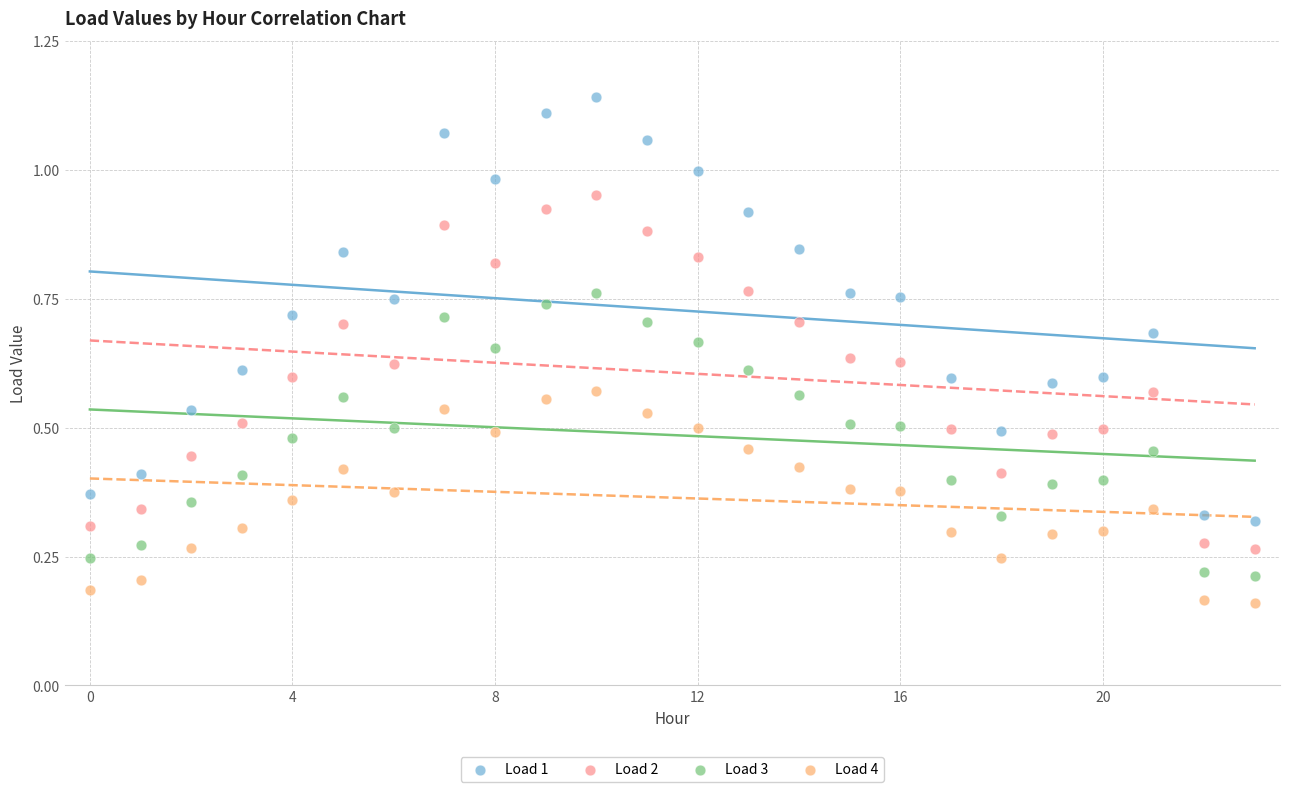

Which series contains the highest Y value?

Load 1